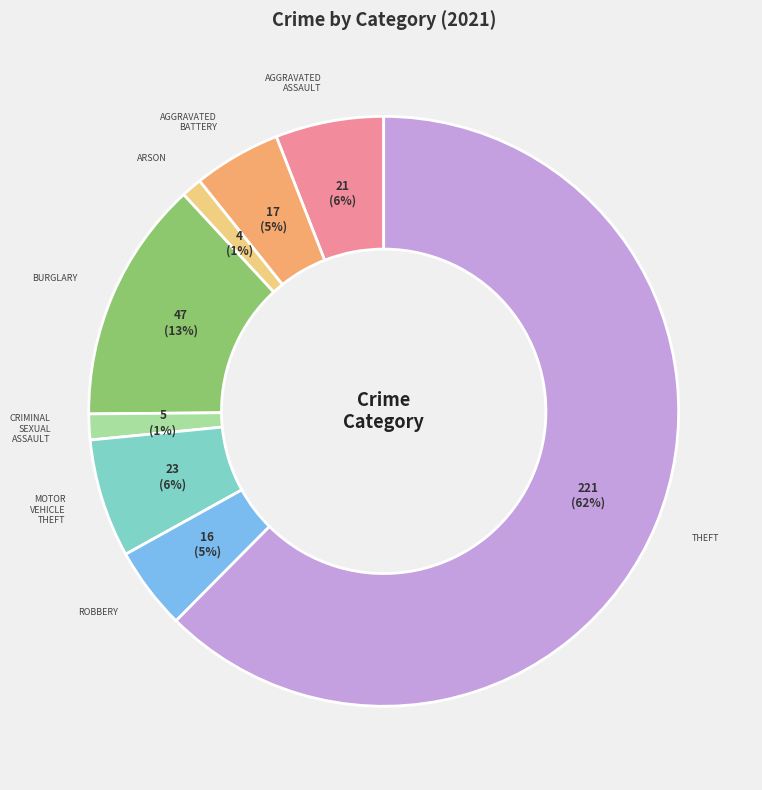

To the nearest percent, what is the average slice percentage?

12%